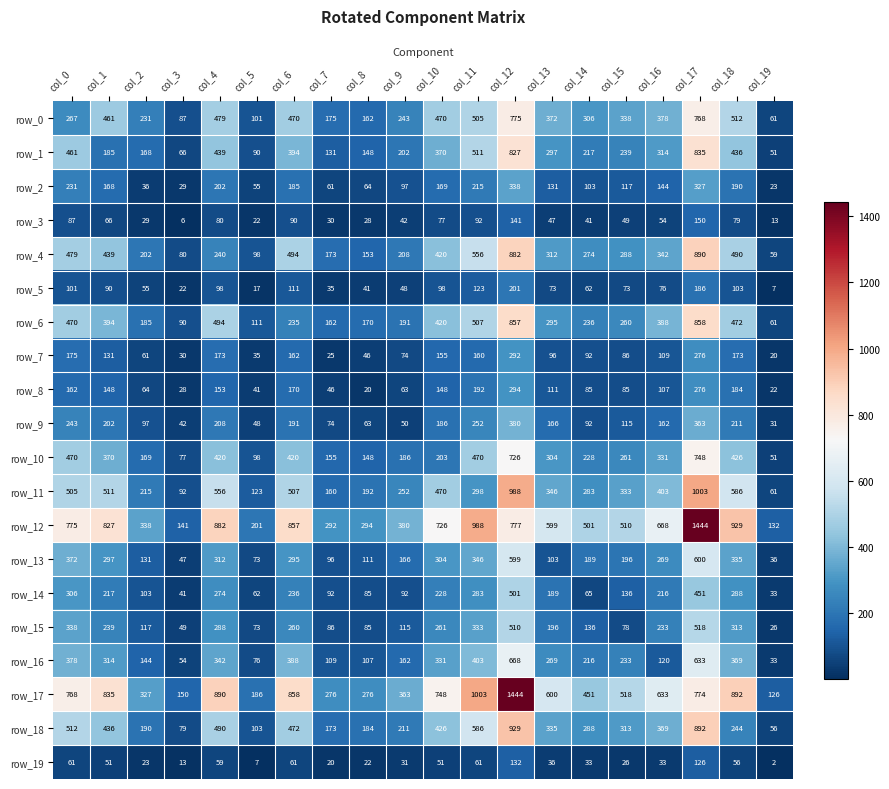

Reading left to right, list all the values displayed in this chart.

row_0: col_0=267	col_1=461	col_2=231	col_3=87	col_4=479	col_5=101	col_6=470	col_7=175	col_8=162	col_9=243	col_10=470	col_11=505	col_12=775	col_13=372	col_14=306	col_15=338	col_16=378	col_17=768	col_18=512	col_19=61
row_1: col_0=461	col_1=185	col_2=168	col_3=66	col_4=439	col_5=90	col_6=394	col_7=131	col_8=148	col_9=202	col_10=370	col_11=511	col_12=827	col_13=297	col_14=217	col_15=239	col_16=314	col_17=835	col_18=436	col_19=51
row_2: col_0=231	col_1=168	col_2=36	col_3=29	col_4=202	col_5=55	col_6=185	col_7=61	col_8=64	col_9=97	col_10=169	col_11=215	col_12=338	col_13=131	col_14=103	col_15=117	col_16=144	col_17=327	col_18=190	col_19=23
row_3: col_0=87	col_1=66	col_2=29	col_3=6	col_4=80	col_5=22	col_6=90	col_7=30	col_8=28	col_9=42	col_10=77	col_11=92	col_12=141	col_13=47	col_14=41	col_15=49	col_16=54	col_17=150	col_18=79	col_19=13
row_4: col_0=479	col_1=439	col_2=202	col_3=80	col_4=240	col_5=98	col_6=494	col_7=173	col_8=153	col_9=208	col_10=420	col_11=556	col_12=882	col_13=312	col_14=274	col_15=288	col_16=342	col_17=890	col_18=490	col_19=59
row_5: col_0=101	col_1=90	col_2=55	col_3=22	col_4=98	col_5=17	col_6=111	col_7=35	col_8=41	col_9=48	col_10=98	col_11=123	col_12=201	col_13=73	col_14=62	col_15=73	col_16=76	col_17=186	col_18=103	col_19=7
row_6: col_0=470	col_1=394	col_2=185	col_3=90	col_4=494	col_5=111	col_6=235	col_7=162	col_8=170	col_9=191	col_10=420	col_11=507	col_12=857	col_13=295	col_14=236	col_15=260	col_16=388	col_17=858	col_18=472	col_19=61
row_7: col_0=175	col_1=131	col_2=61	col_3=30	col_4=173	col_5=35	col_6=162	col_7=25	col_8=46	col_9=74	col_10=155	col_11=160	col_12=292	col_13=96	col_14=92	col_15=86	col_16=109	col_17=276	col_18=173	col_19=20
row_8: col_0=162	col_1=148	col_2=64	col_3=28	col_4=153	col_5=41	col_6=170	col_7=46	col_8=20	col_9=63	col_10=148	col_11=192	col_12=294	col_13=111	col_14=85	col_15=85	col_16=107	col_17=276	col_18=184	col_19=22
row_9: col_0=243	col_1=202	col_2=97	col_3=42	col_4=208	col_5=48	col_6=191	col_7=74	col_8=63	col_9=50	col_10=186	col_11=252	col_12=380	col_13=166	col_14=92	col_15=115	col_16=162	col_17=363	col_18=211	col_19=31
row_10: col_0=470	col_1=370	col_2=169	col_3=77	col_4=420	col_5=98	col_6=420	col_7=155	col_8=148	col_9=186	col_10=203	col_11=470	col_12=726	col_13=304	col_14=228	col_15=261	col_16=331	col_17=748	col_18=426	col_19=51
row_11: col_0=505	col_1=511	col_2=215	col_3=92	col_4=556	col_5=123	col_6=507	col_7=160	col_8=192	col_9=252	col_10=470	col_11=298	col_12=988	col_13=346	col_14=283	col_15=333	col_16=403	col_17=1003	col_18=586	col_19=61
row_12: col_0=775	col_1=827	col_2=338	col_3=141	col_4=882	col_5=201	col_6=857	col_7=292	col_8=294	col_9=380	col_10=726	col_11=988	col_12=777	col_13=599	col_14=501	col_15=510	col_16=668	col_17=1444	col_18=929	col_19=132
row_13: col_0=372	col_1=297	col_2=131	col_3=47	col_4=312	col_5=73	col_6=295	col_7=96	col_8=111	col_9=166	col_10=304	col_11=346	col_12=599	col_13=103	col_14=189	col_15=196	col_16=269	col_17=600	col_18=335	col_19=36
row_14: col_0=306	col_1=217	col_2=103	col_3=41	col_4=274	col_5=62	col_6=236	col_7=92	col_8=85	col_9=92	col_10=228	col_11=283	col_12=501	col_13=189	col_14=65	col_15=136	col_16=216	col_17=451	col_18=288	col_19=33
row_15: col_0=338	col_1=239	col_2=117	col_3=49	col_4=288	col_5=73	col_6=260	col_7=86	col_8=85	col_9=115	col_10=261	col_11=333	col_12=510	col_13=196	col_14=136	col_15=78	col_16=233	col_17=518	col_18=313	col_19=26
row_16: col_0=378	col_1=314	col_2=144	col_3=54	col_4=342	col_5=76	col_6=388	col_7=109	col_8=107	col_9=162	col_10=331	col_11=403	col_12=668	col_13=269	col_14=216	col_15=233	col_16=120	col_17=633	col_18=369	col_19=33
row_17: col_0=768	col_1=835	col_2=327	col_3=150	col_4=890	col_5=186	col_6=858	col_7=276	col_8=276	col_9=363	col_10=748	col_11=1003	col_12=1444	col_13=600	col_14=451	col_15=518	col_16=633	col_17=774	col_18=892	col_19=126
row_18: col_0=512	col_1=436	col_2=190	col_3=79	col_4=490	col_5=103	col_6=472	col_7=173	col_8=184	col_9=211	col_10=426	col_11=586	col_12=929	col_13=335	col_14=288	col_15=313	col_16=369	col_17=892	col_18=244	col_19=56
row_19: col_0=61	col_1=51	col_2=23	col_3=13	col_4=59	col_5=7	col_6=61	col_7=20	col_8=22	col_9=31	col_10=51	col_11=61	col_12=132	col_13=36	col_14=33	col_15=26	col_16=33	col_17=126	col_18=56	col_19=2